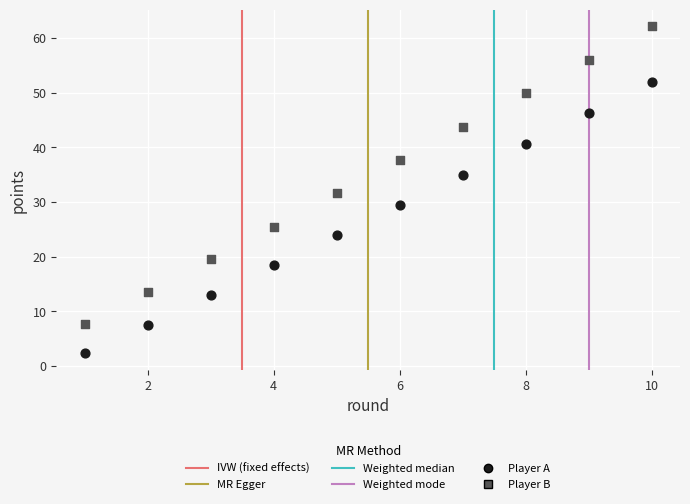

In the Player A series, what Y value is closest to 27?

29.4